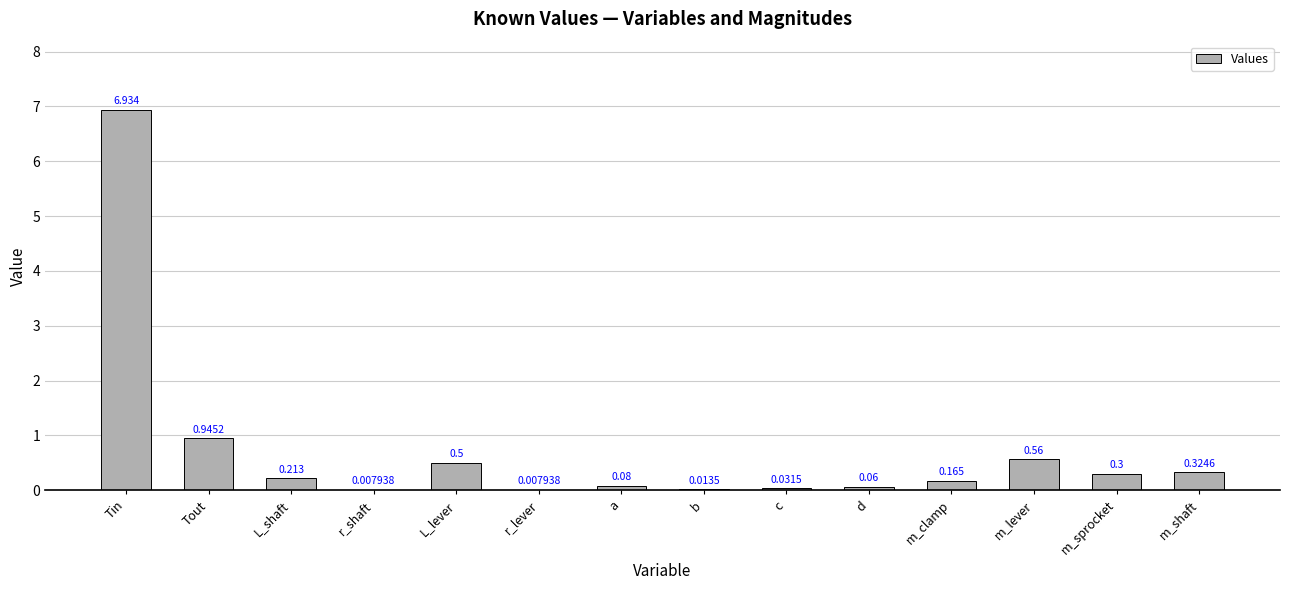

What is the average value?

0.7